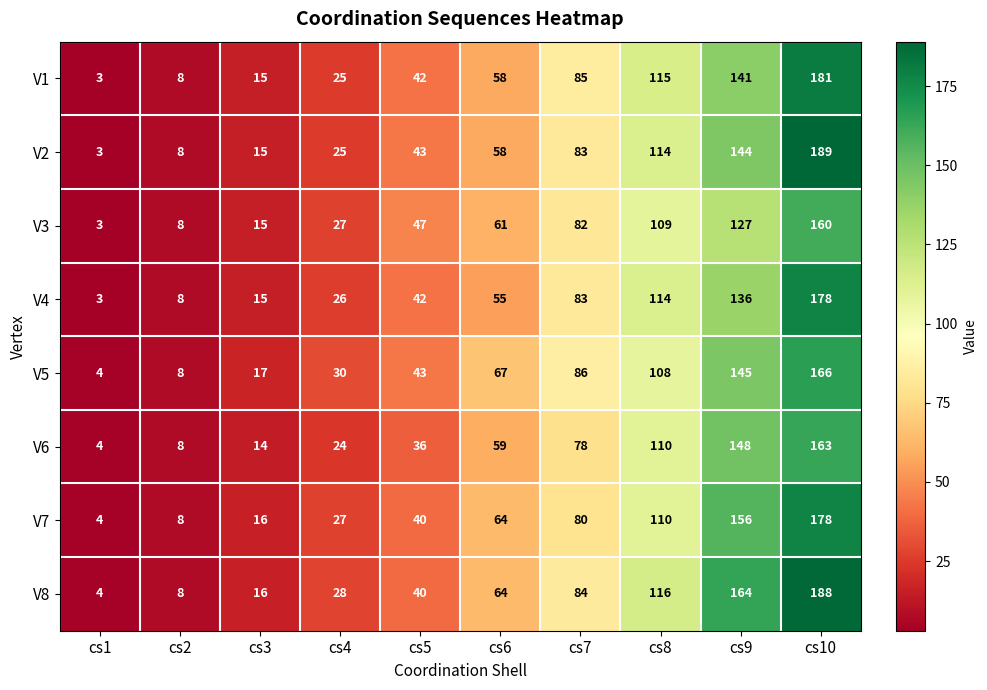

At which category is the sum across all series the highest?

cs10